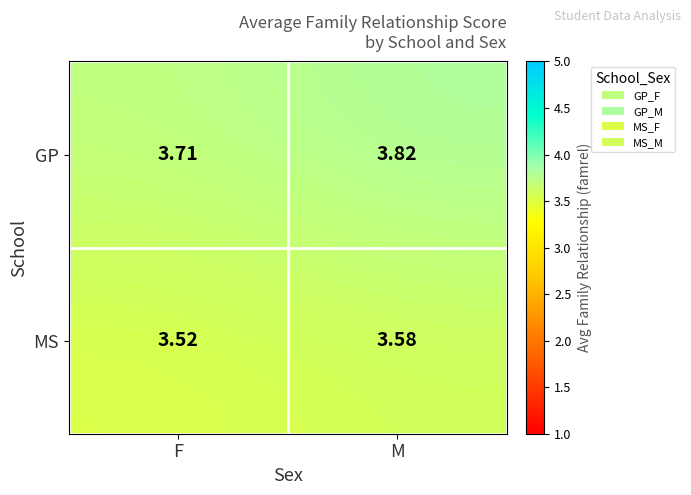

Between F and M, which series saw the biggest shift?

GP